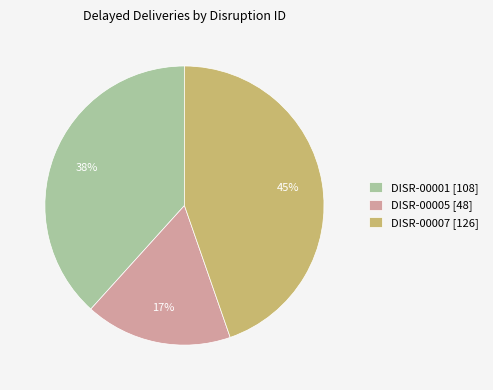

To the nearest percent, what percentage of the pie is DISR-00001?

38%